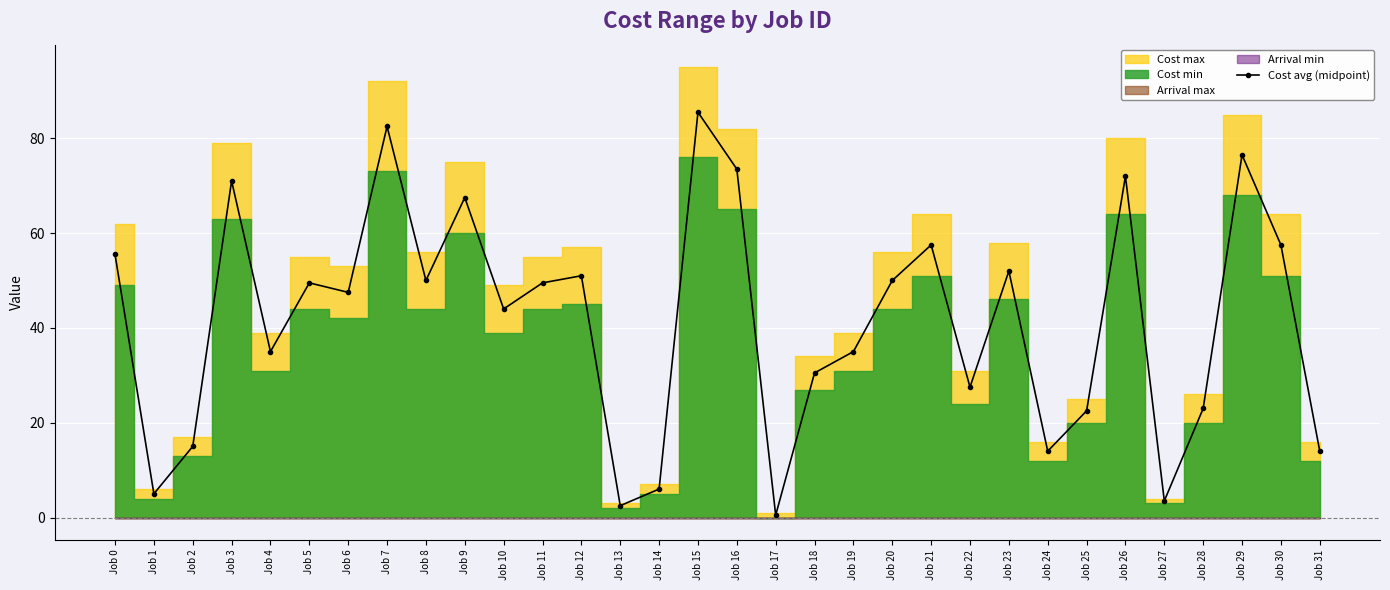

The chart shows a value of 49.5 at Job 11. True or false?

True